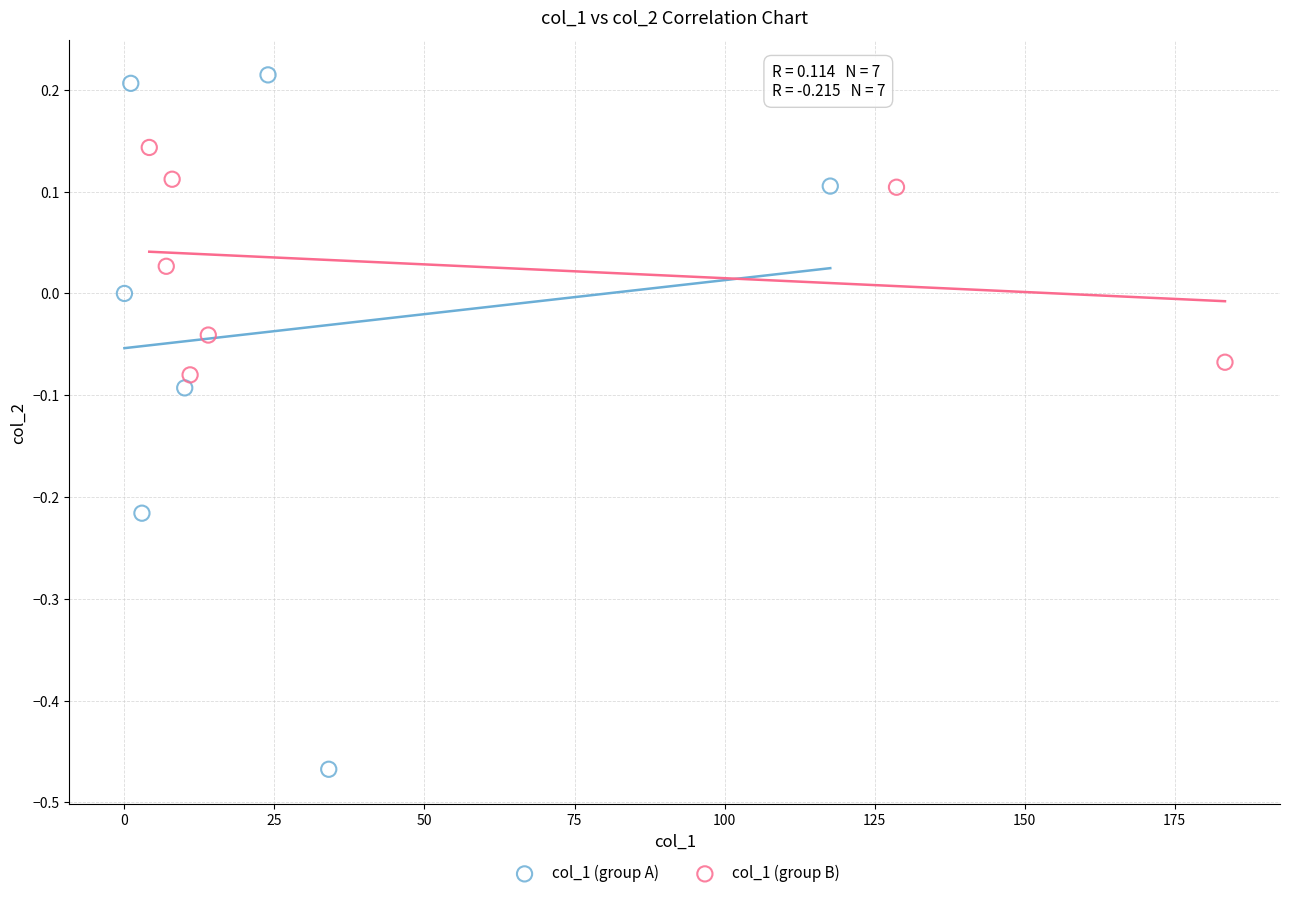

Which series has the widest spread of Y values?

col_1 (group A)